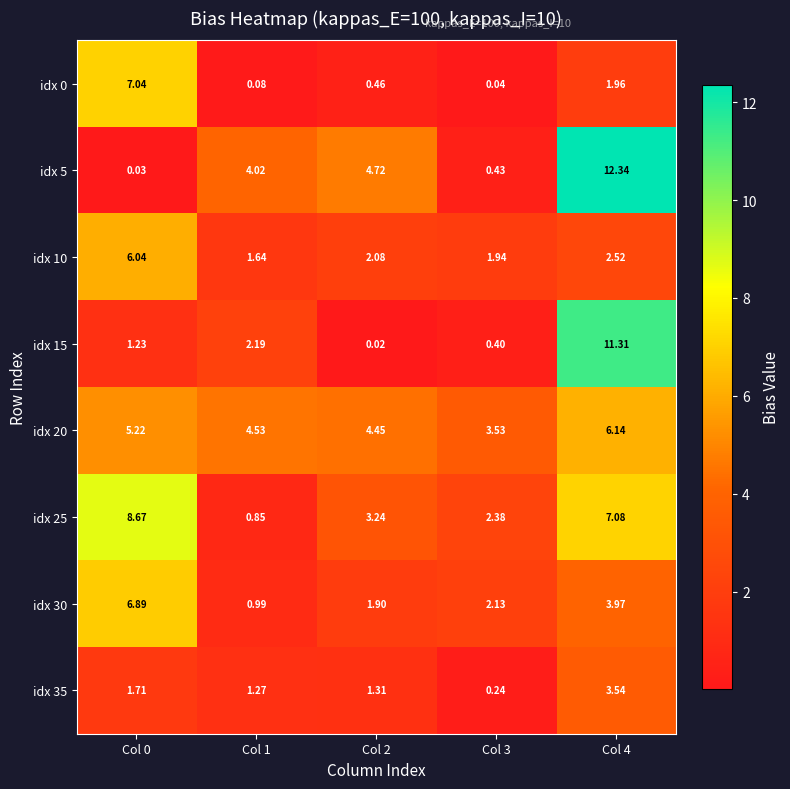

Which series has the largest total across all categories?

idx 20